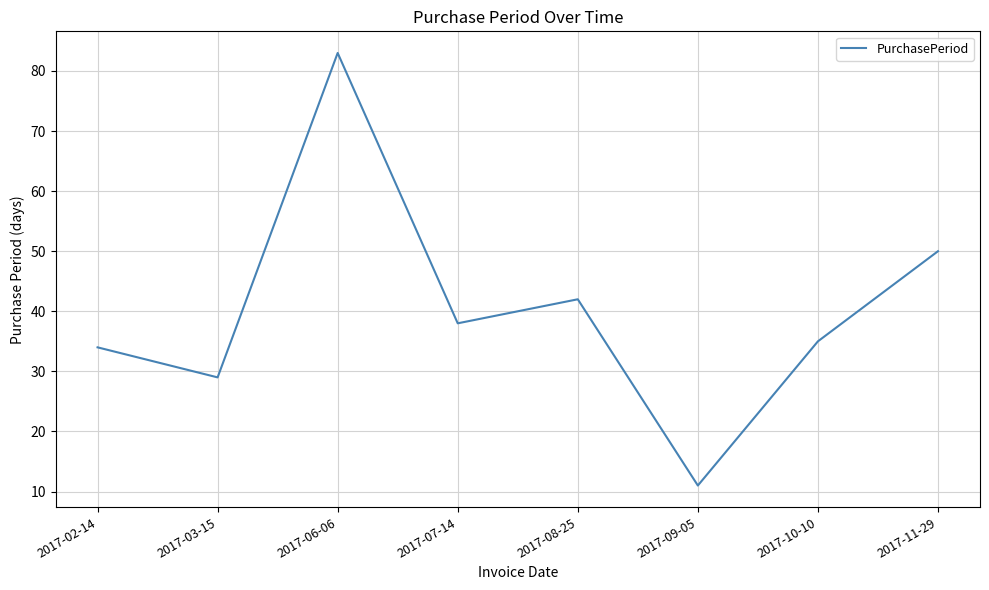

Is it true that the value at 2017-10-10 is 58?

False